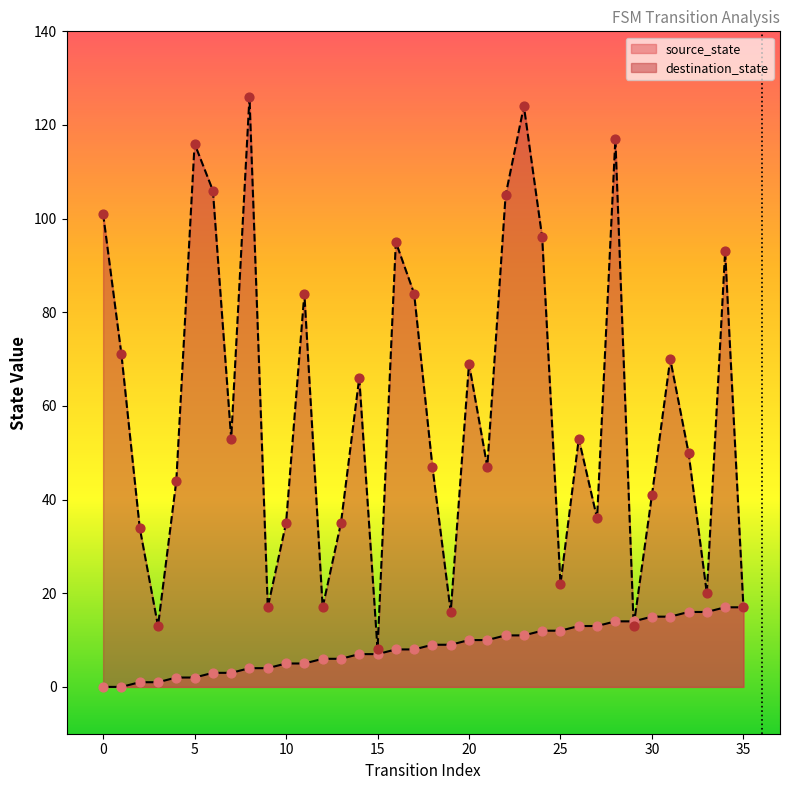

What is the highest value of the destination_state series?

126